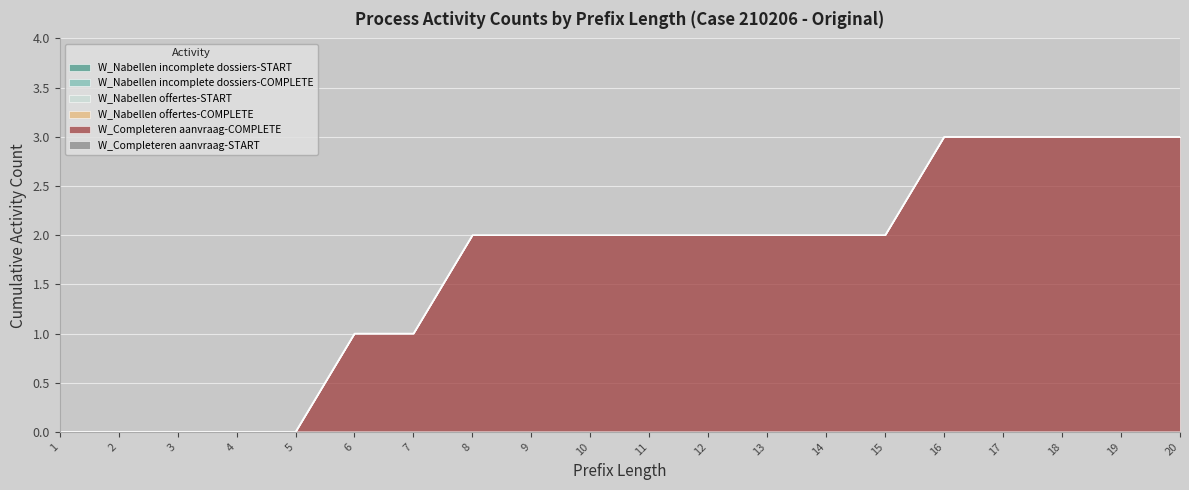

Reading left to right, list all the values displayed in this chart.

W_Nabellen incomplete dossiers-START: 0	0	0	0	0	0	0	0	0	0	0	0	0	0	0	0	0	0	0	0
W_Nabellen incomplete dossiers-COMPLETE: 0	0	0	0	0	0	0	0	0	0	0	0	0	0	0	0	0	0	0	0
W_Nabellen offertes-START: 0	0	0	0	0	0	0	0	0	0	0	0	0	0	0	0	0	0	0	0
W_Nabellen offertes-COMPLETE: 0	0	0	0	0	0	0	0	0	0	0	0	0	0	0	0	0	0	0	0
W_Completeren aanvraag-COMPLETE: 0	0	0	0	0	1	1	2	2	2	2	2	2	2	2	3	3	3	3	3
W_Completeren aanvraag-START: 0	0	0	0	0	0	0	0	0	0	0	0	0	0	0	0	0	0	0	0